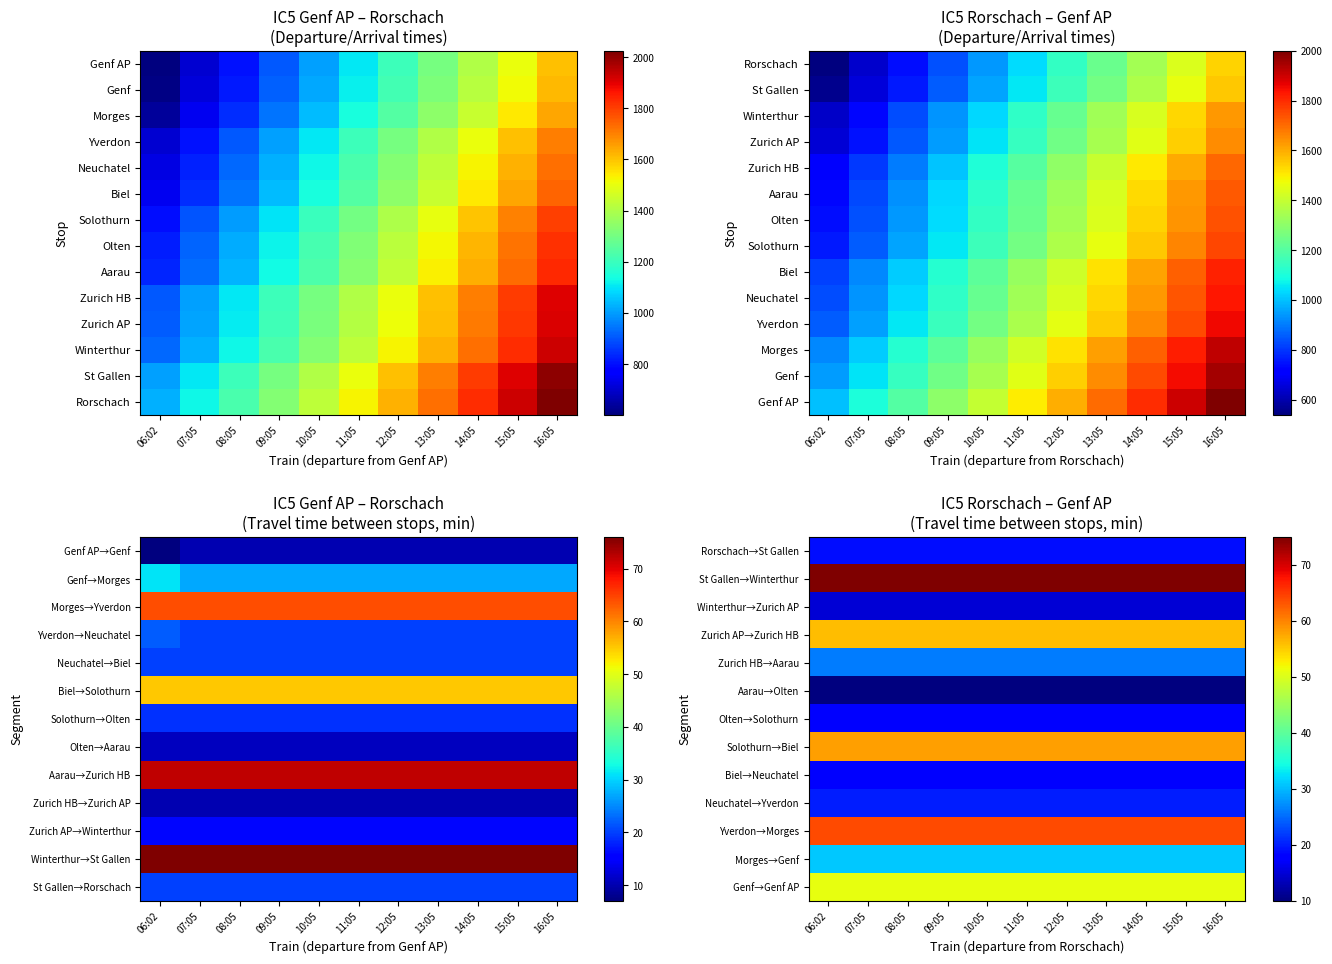

True or false: Morges→Genf has a value of 55 at 16:05.

False